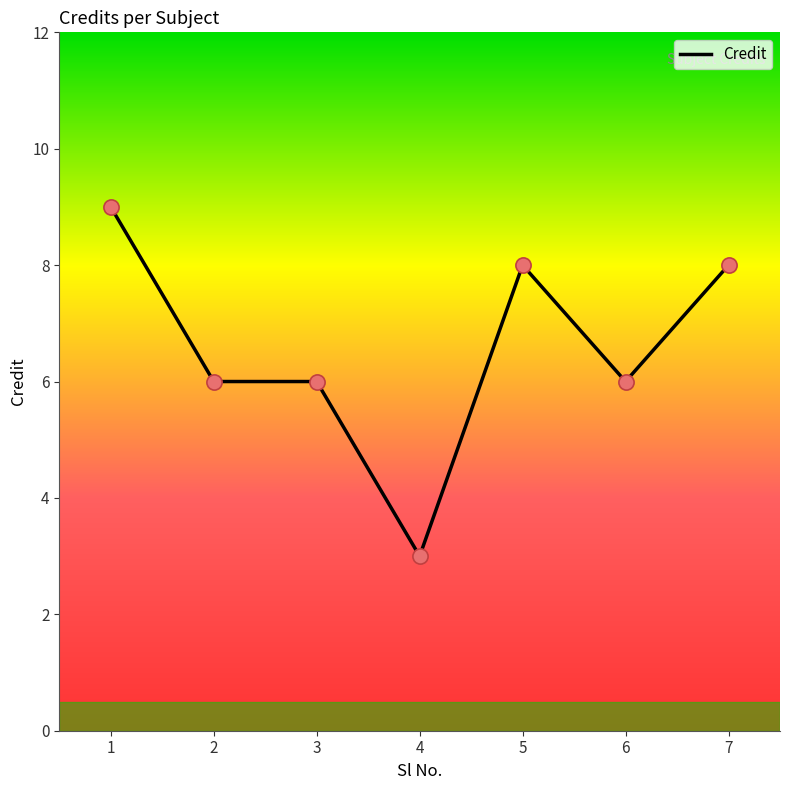

Between 5 and 1, which is larger?

1